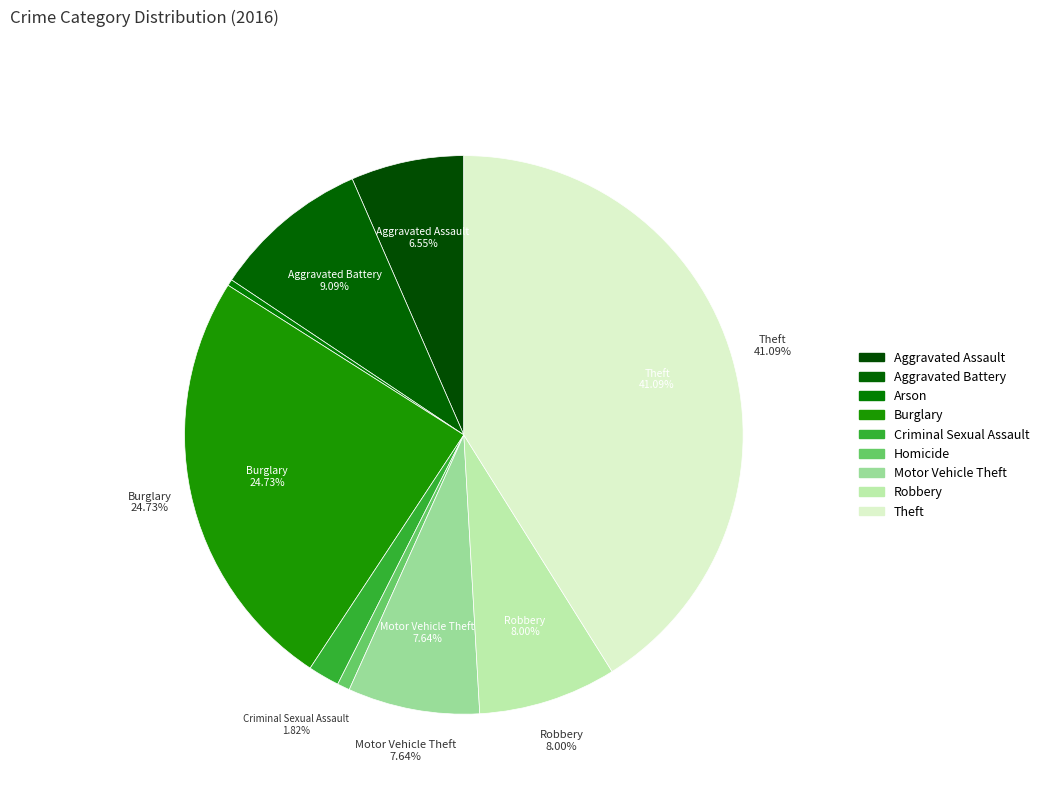

Is there any slice that represents more than half of the pie?

No